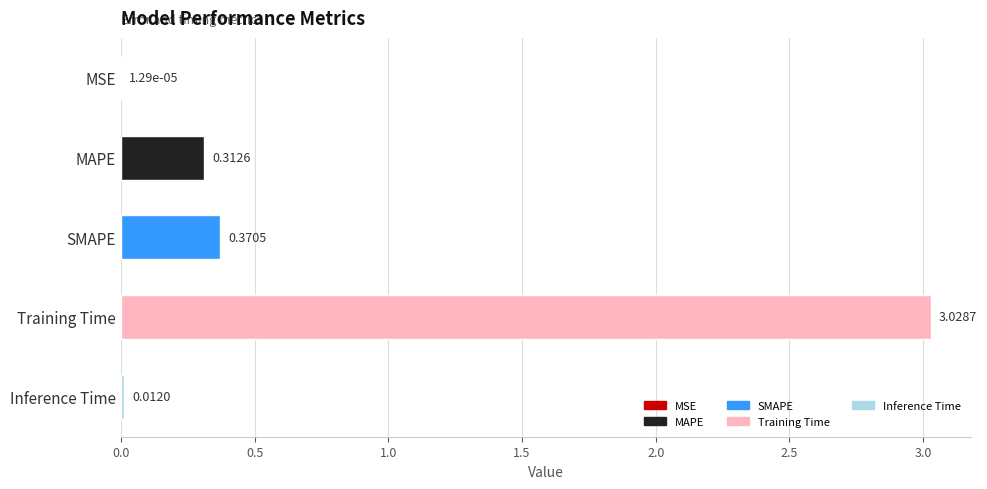

Where is the data nearest to the value 1?

SMAPE